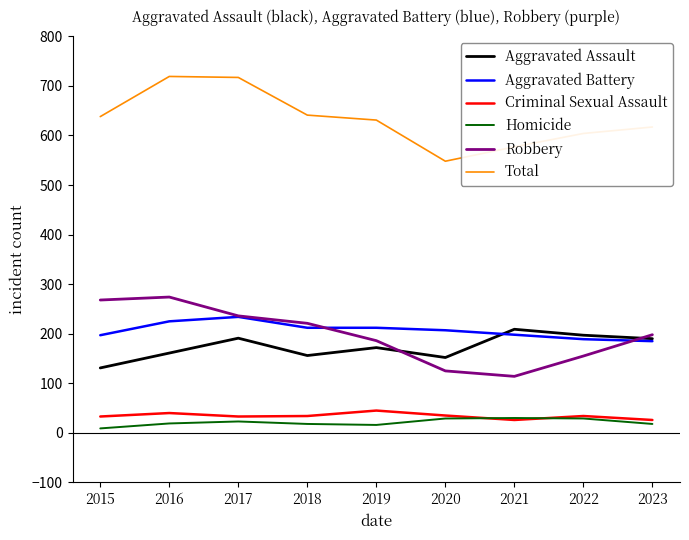

What is the lowest value of the Total series?

548